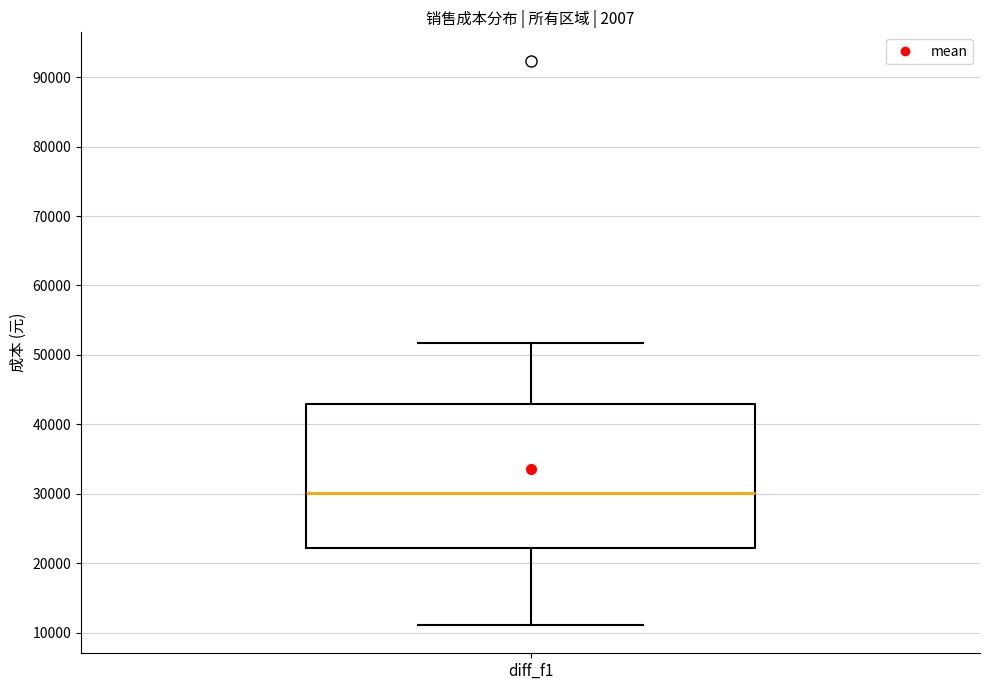

Where is the lower edge of the box for diff_f1 on the y-axis? The values are not printed on the chart, so give them approximately, as read against the axis.

22000